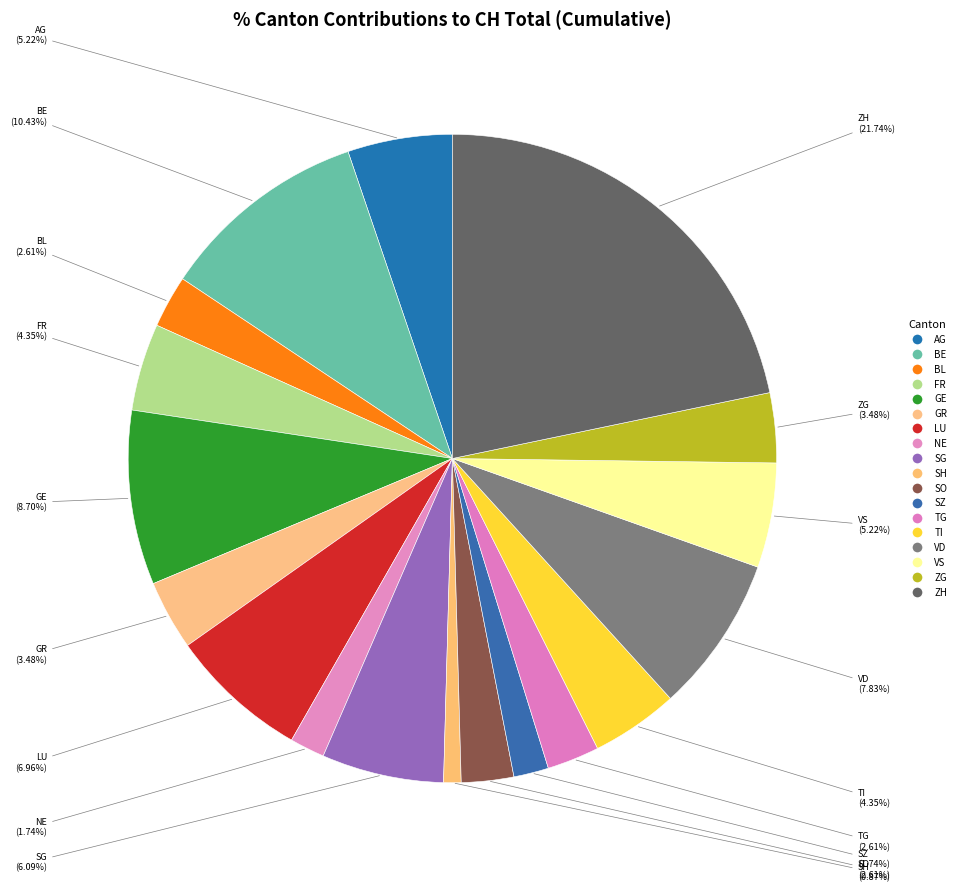

What is the largest slice in the pie chart?

ZH